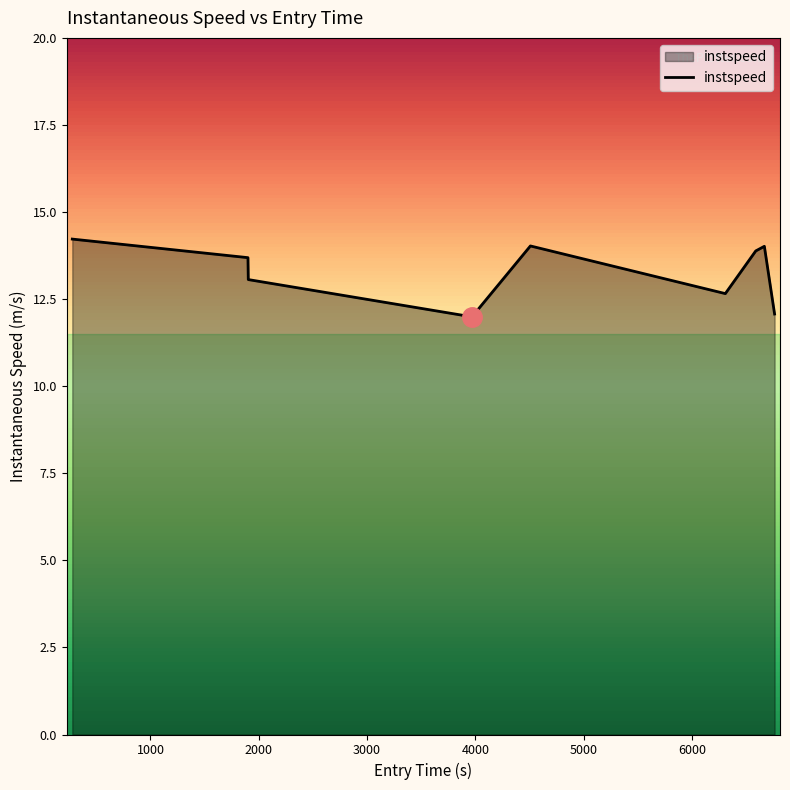

What is the minimum value shown in the chart?

12.0